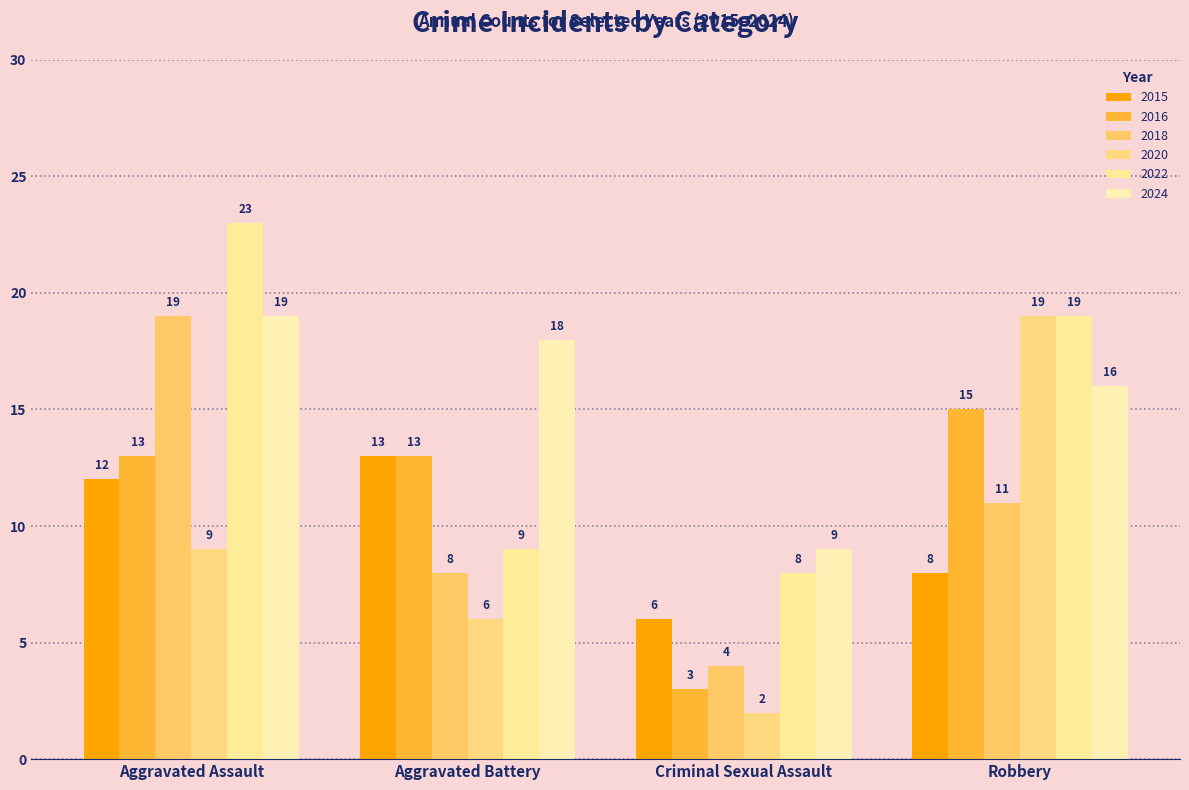

Between Aggravated Assault and Aggravated Battery, which series saw the biggest shift?

2022